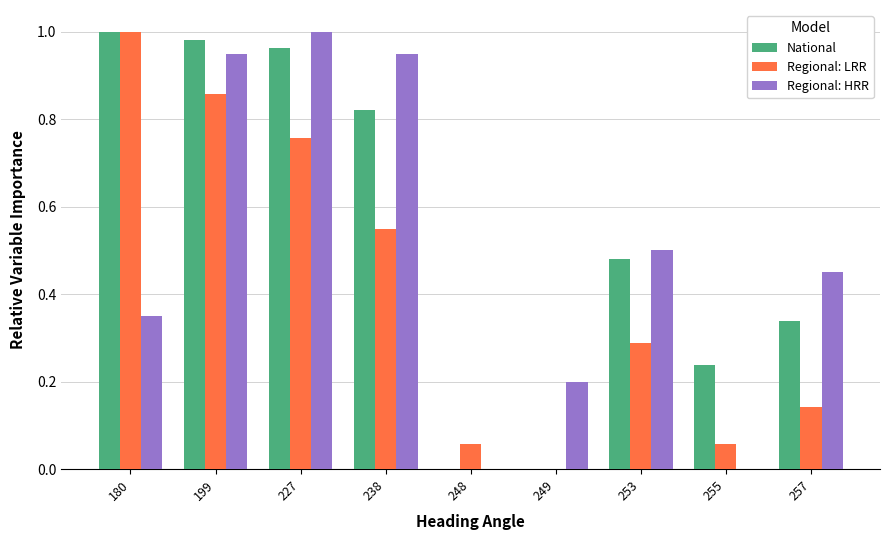

What is the total value across all series at 253?

1.3